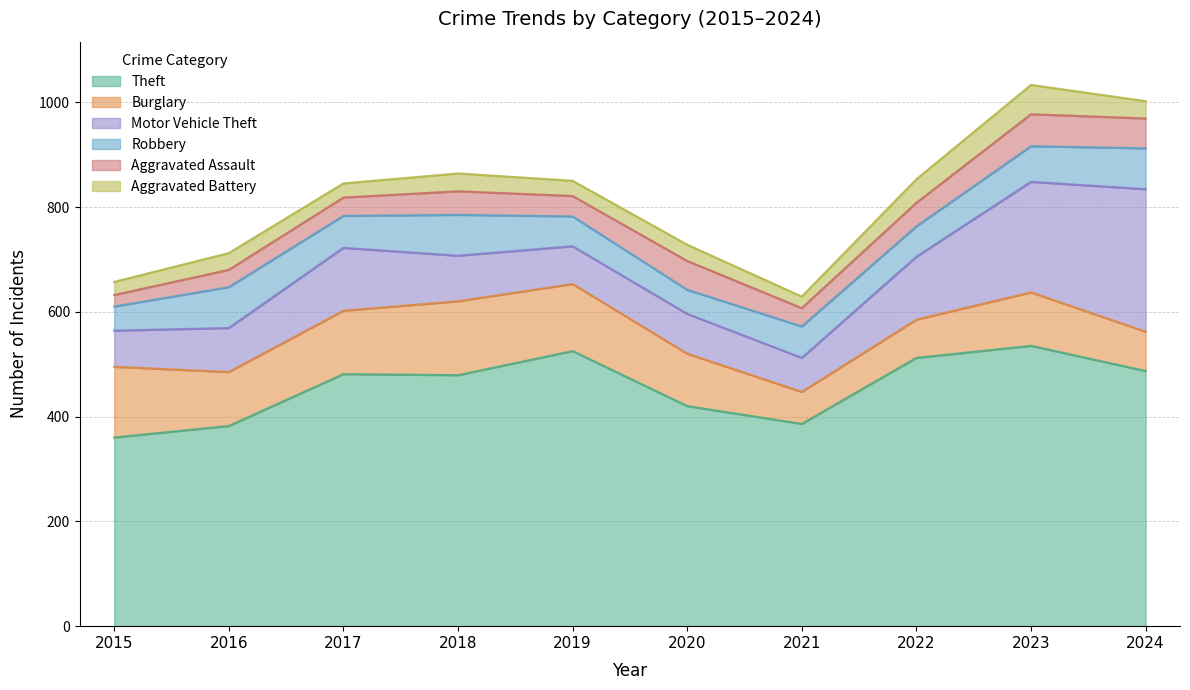

Does the chart display data point markers on the line(s)?

No